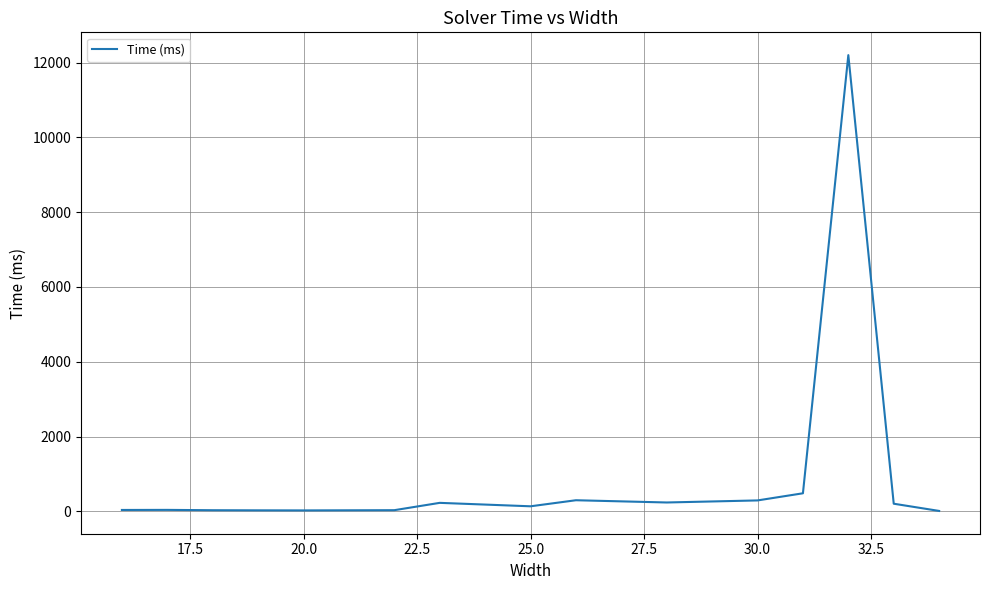

What is the maximum value shown in the chart?

12203